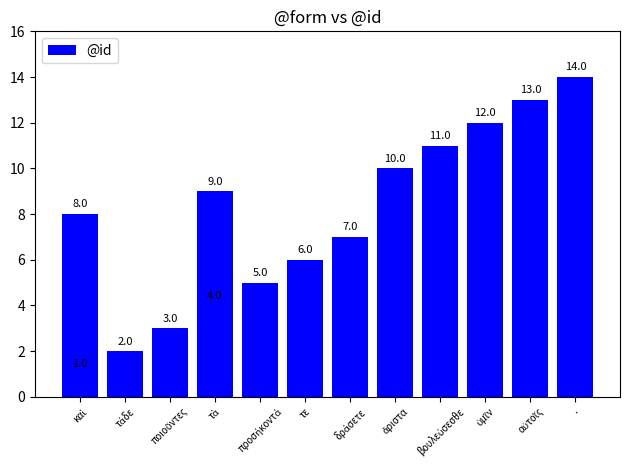

How many data points are less than 8?

7